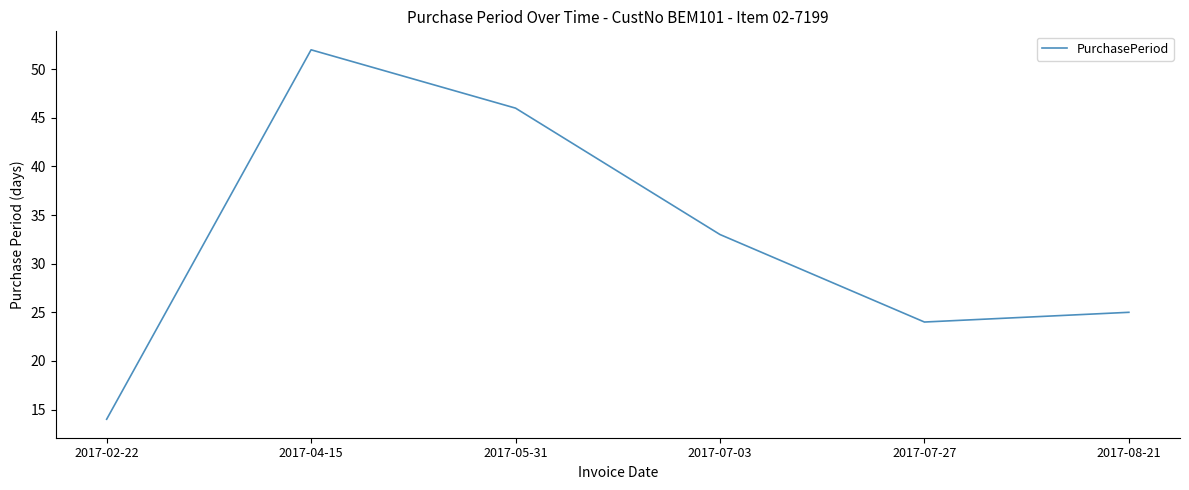

The value at 2017-05-31 is 29. True or false?

False